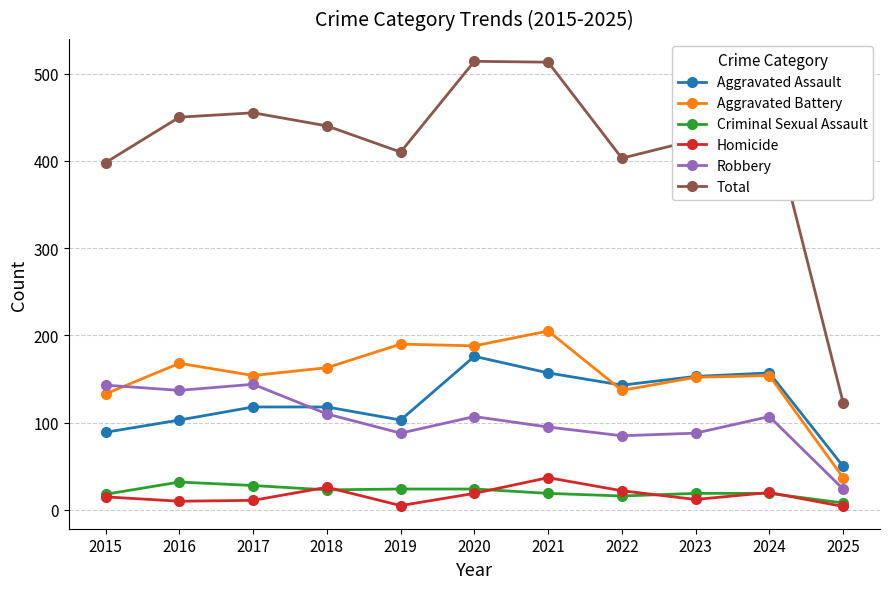

Where is the first local maximum for Aggravated Battery?

2016